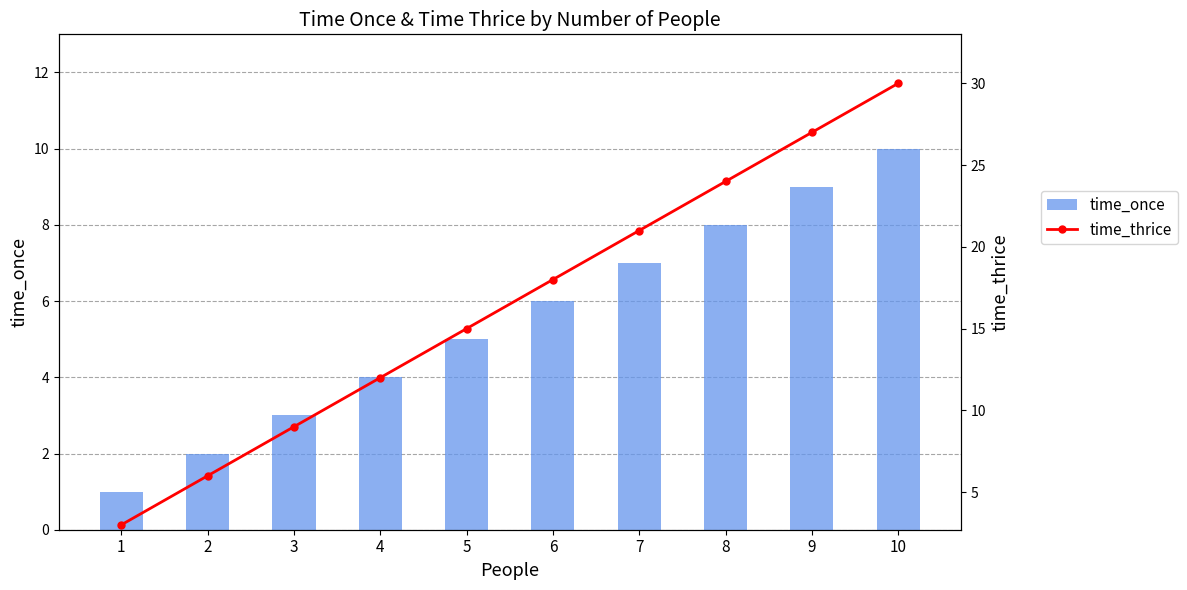

Which series has the widest spread of values?

time_thrice